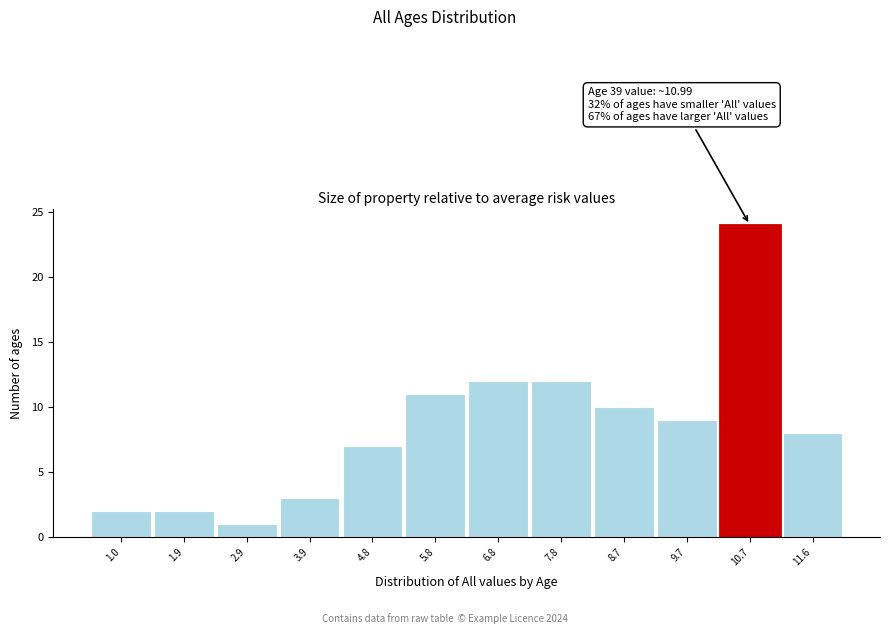

Over which range of the x-axis is the bar tallest?

10.2 to 11.1